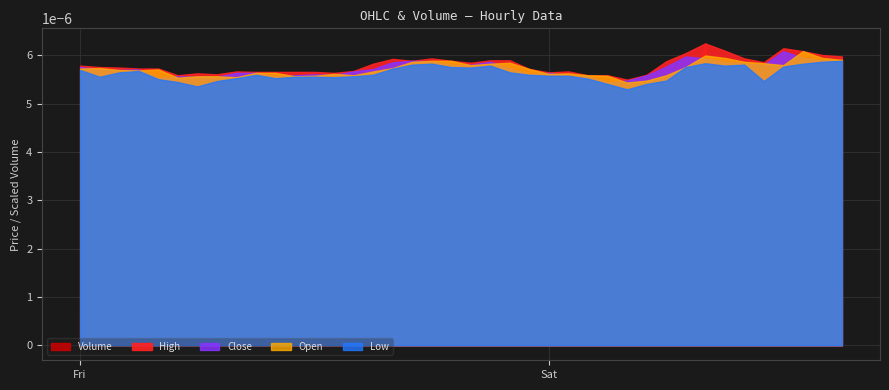

The Low series shows 0.0 at 2018-04-21 11:00:00. True or false?

False